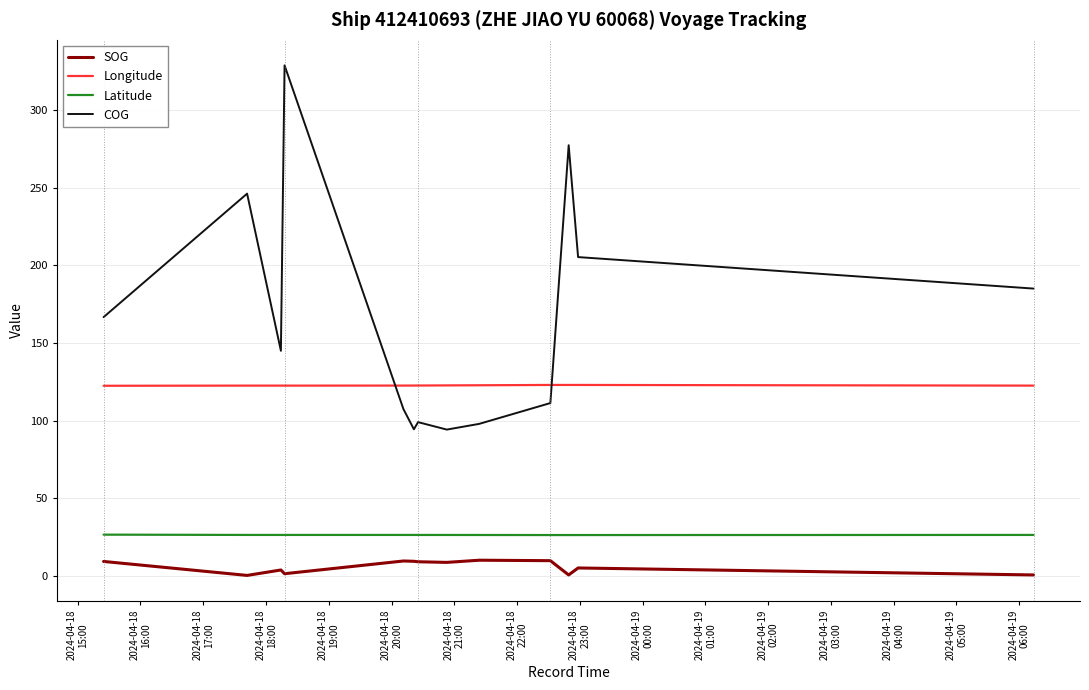

Count the number of categories in the chart.

13